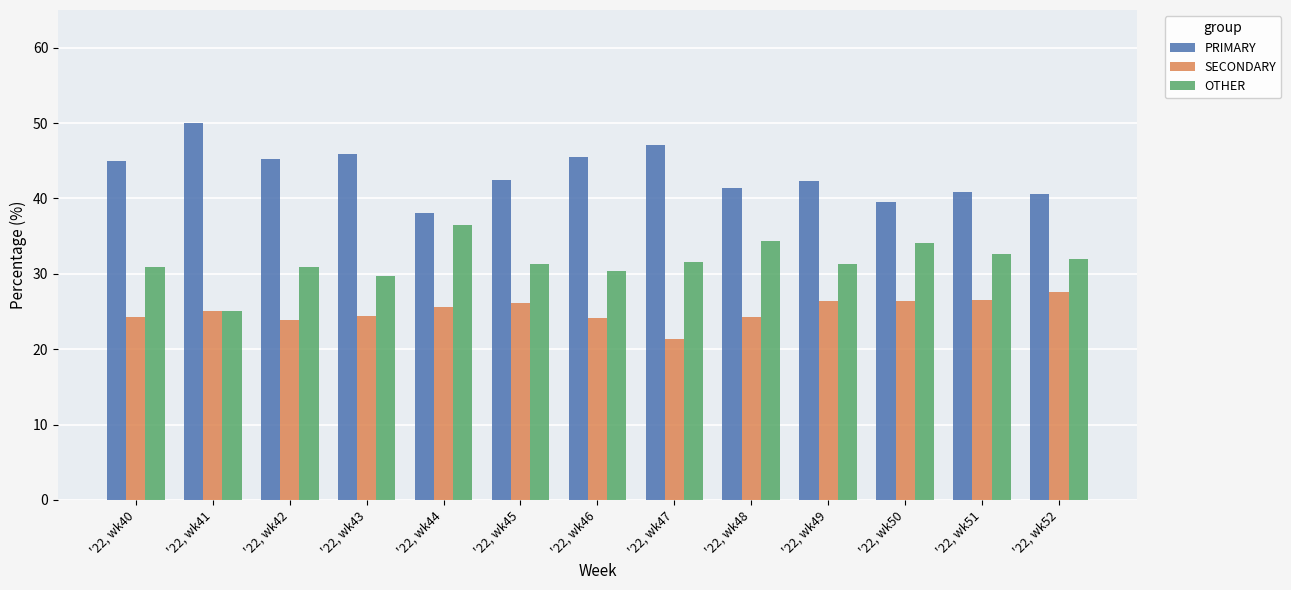

What is the spread (max minus min) of values at '22, wk43?

21.4